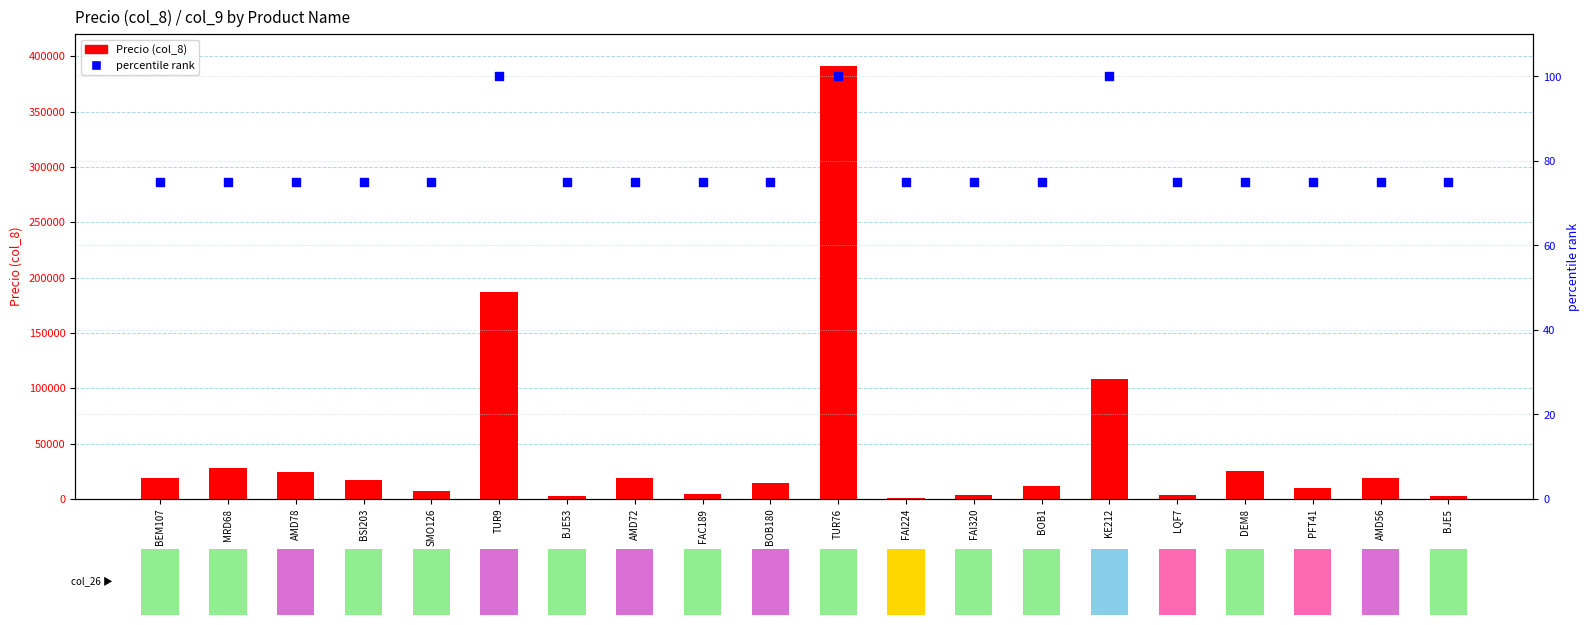

At how many categories does at least one series exceed 313389?

1